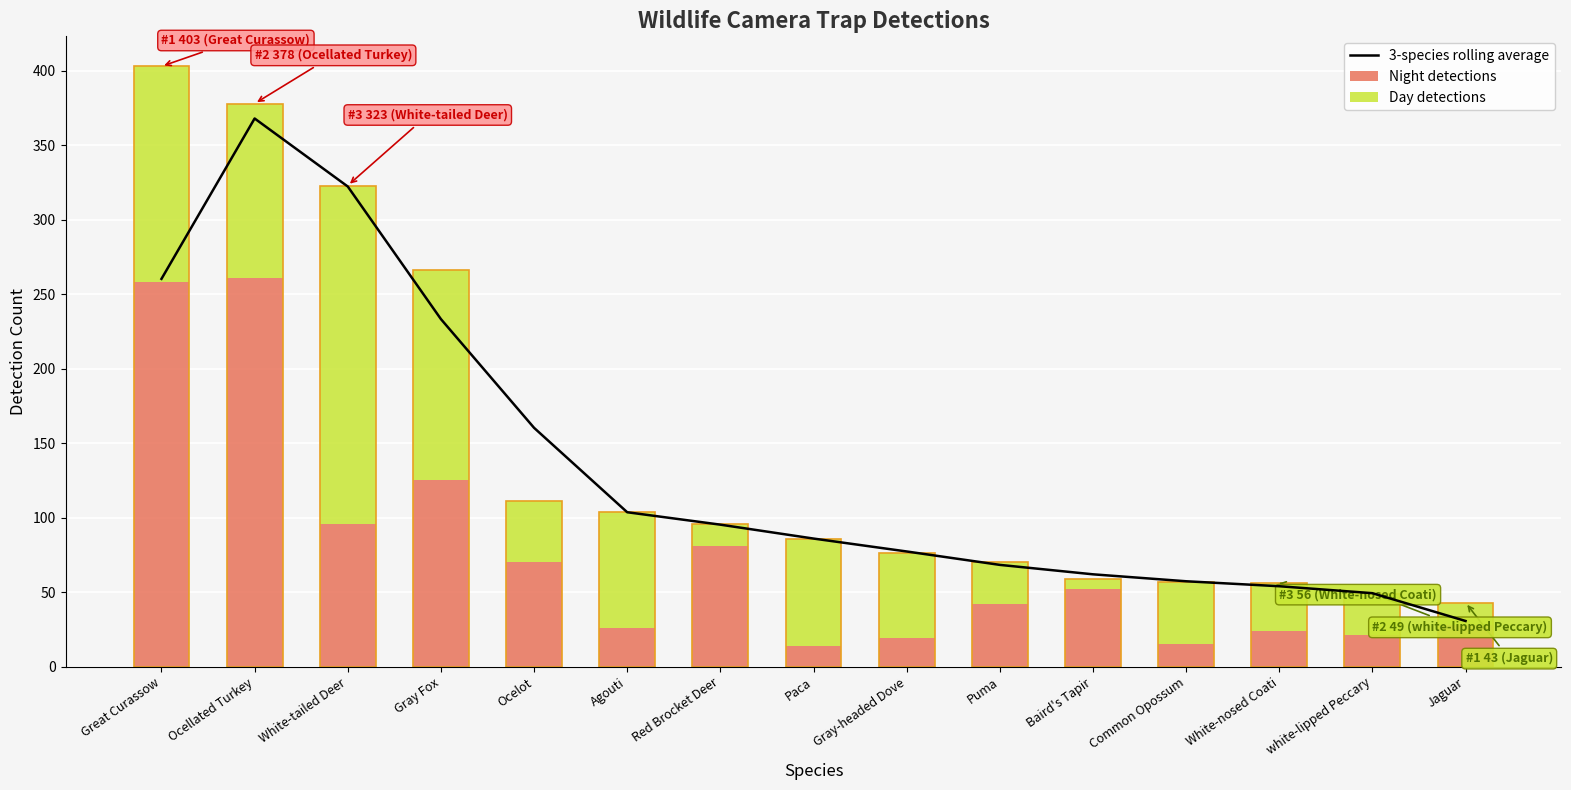

At which label does 3-species rolling average first exceed 86?

Great Curassow